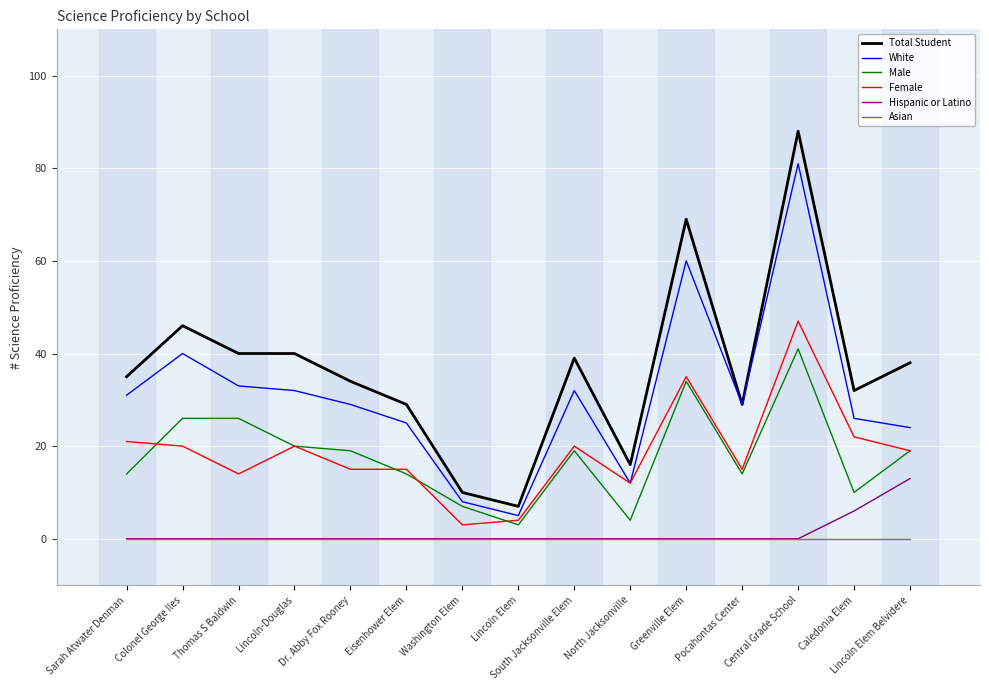

Is this an area chart (filled region under the line)?

No